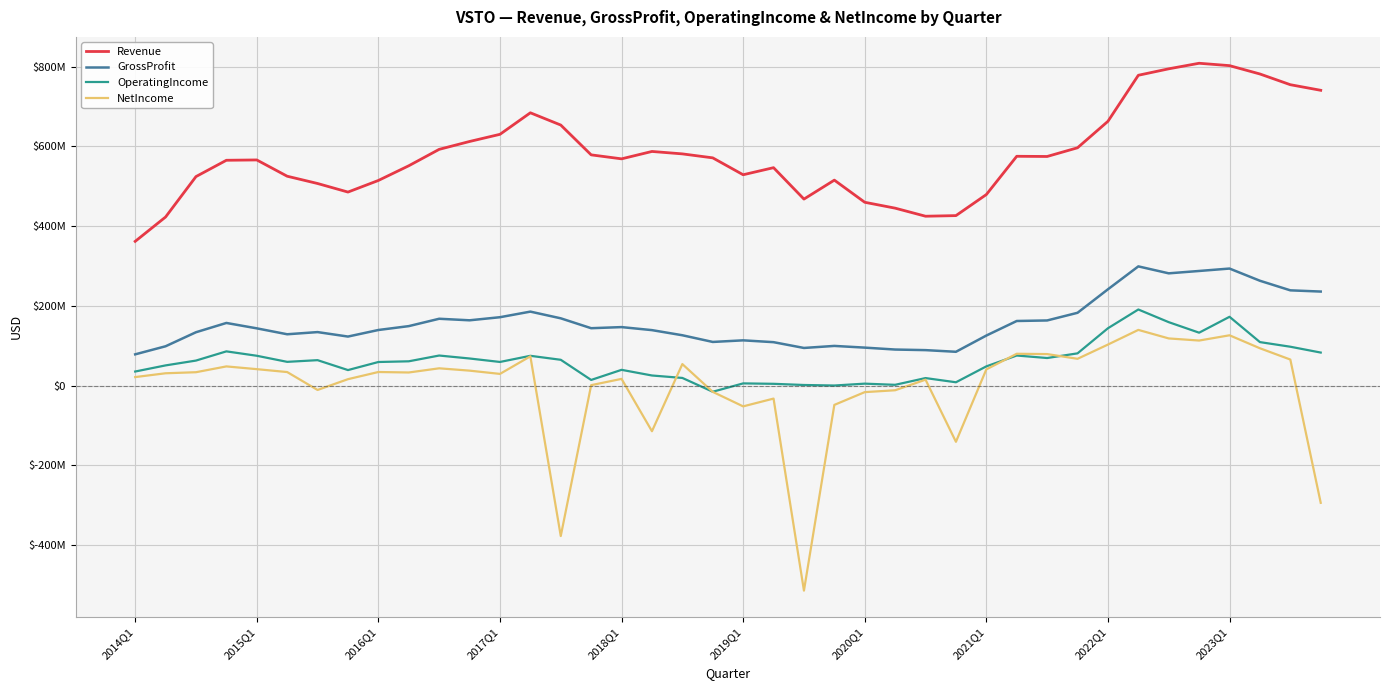

Does the chart have visible grid lines?

Yes